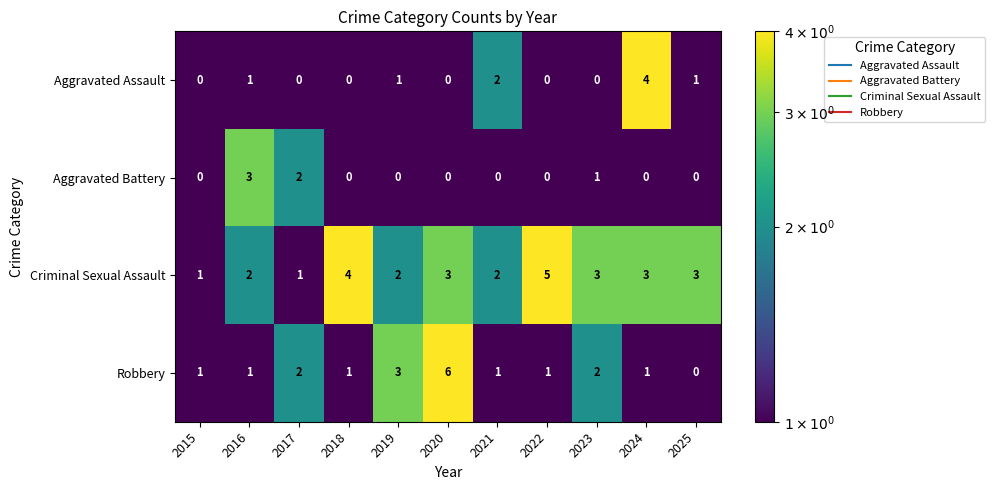

List the series in order of their peak value, highest first.

Robbery, Criminal Sexual Assault, Aggravated Assault, Aggravated Battery